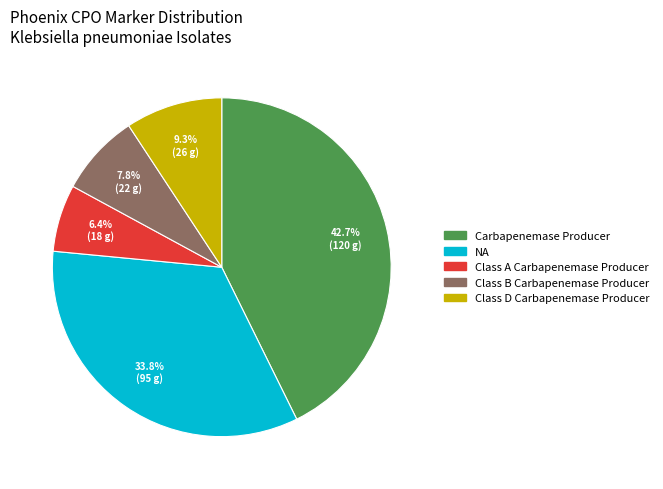

What percentage is the Class B Carbapenemase Producer slice, to the nearest percent?

8%